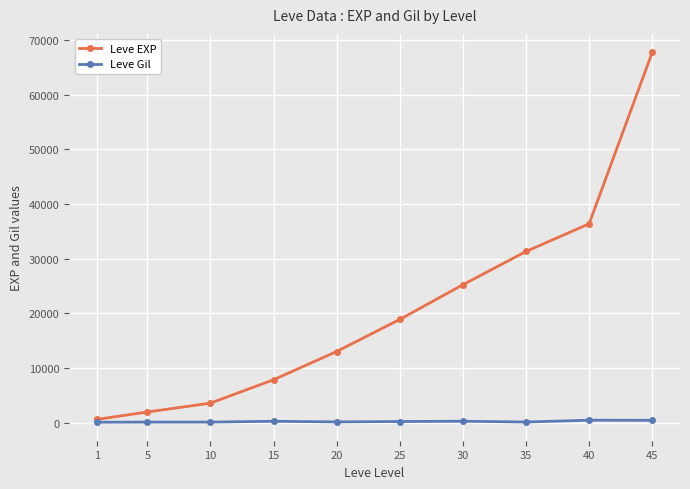

Which label corresponds to the largest value in the chart?

45